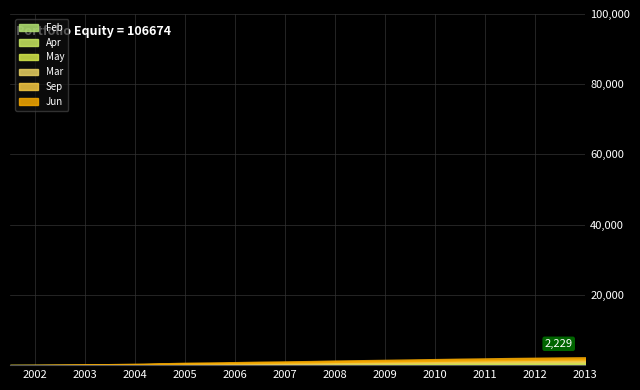

How many data points in Sep are less than 224?

12